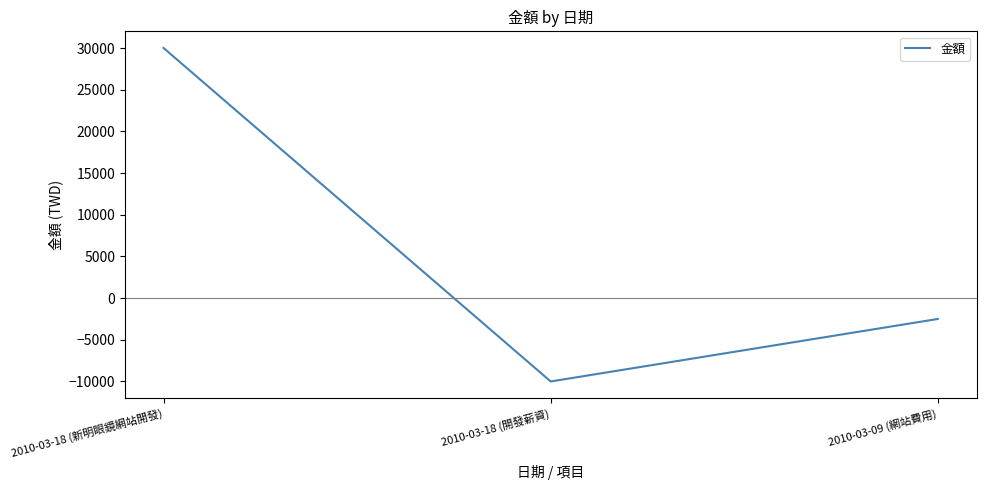

Which category has the highest value across all series?

2010-03-18 (新明眼鏡網站開發)